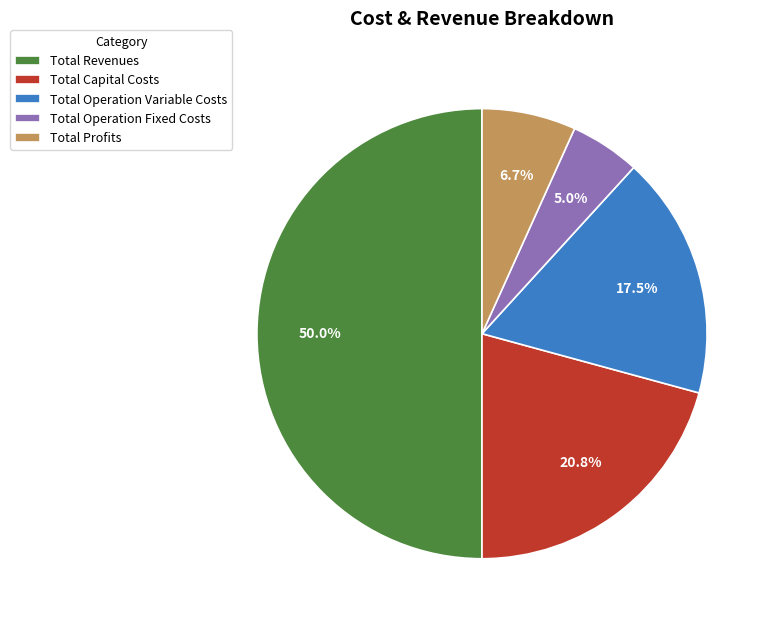

Combined, do Total Capital Costs and Total Revenues account for over 50%?

Yes